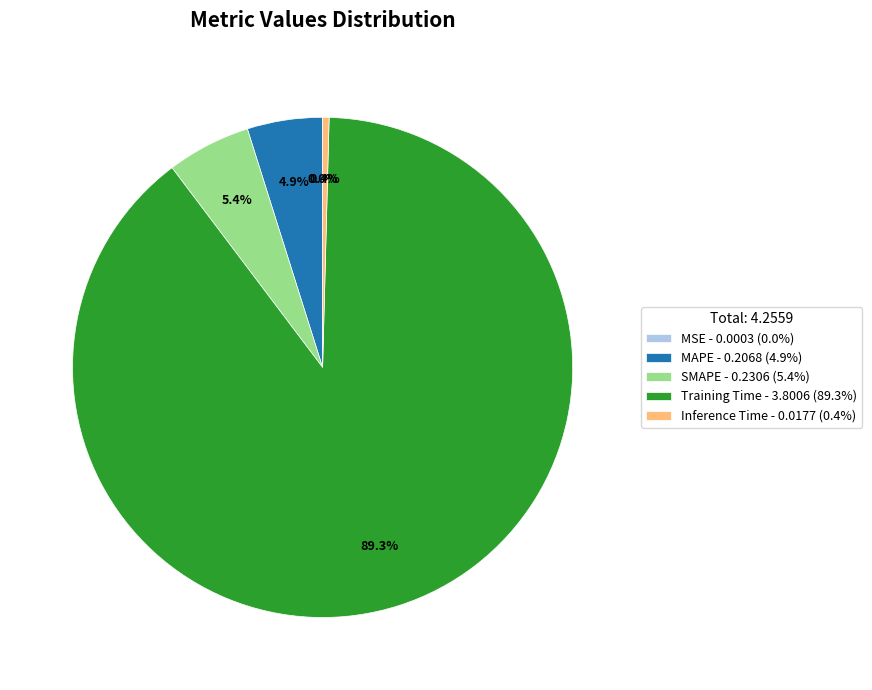

Is Training Time the majority of the pie?

Yes